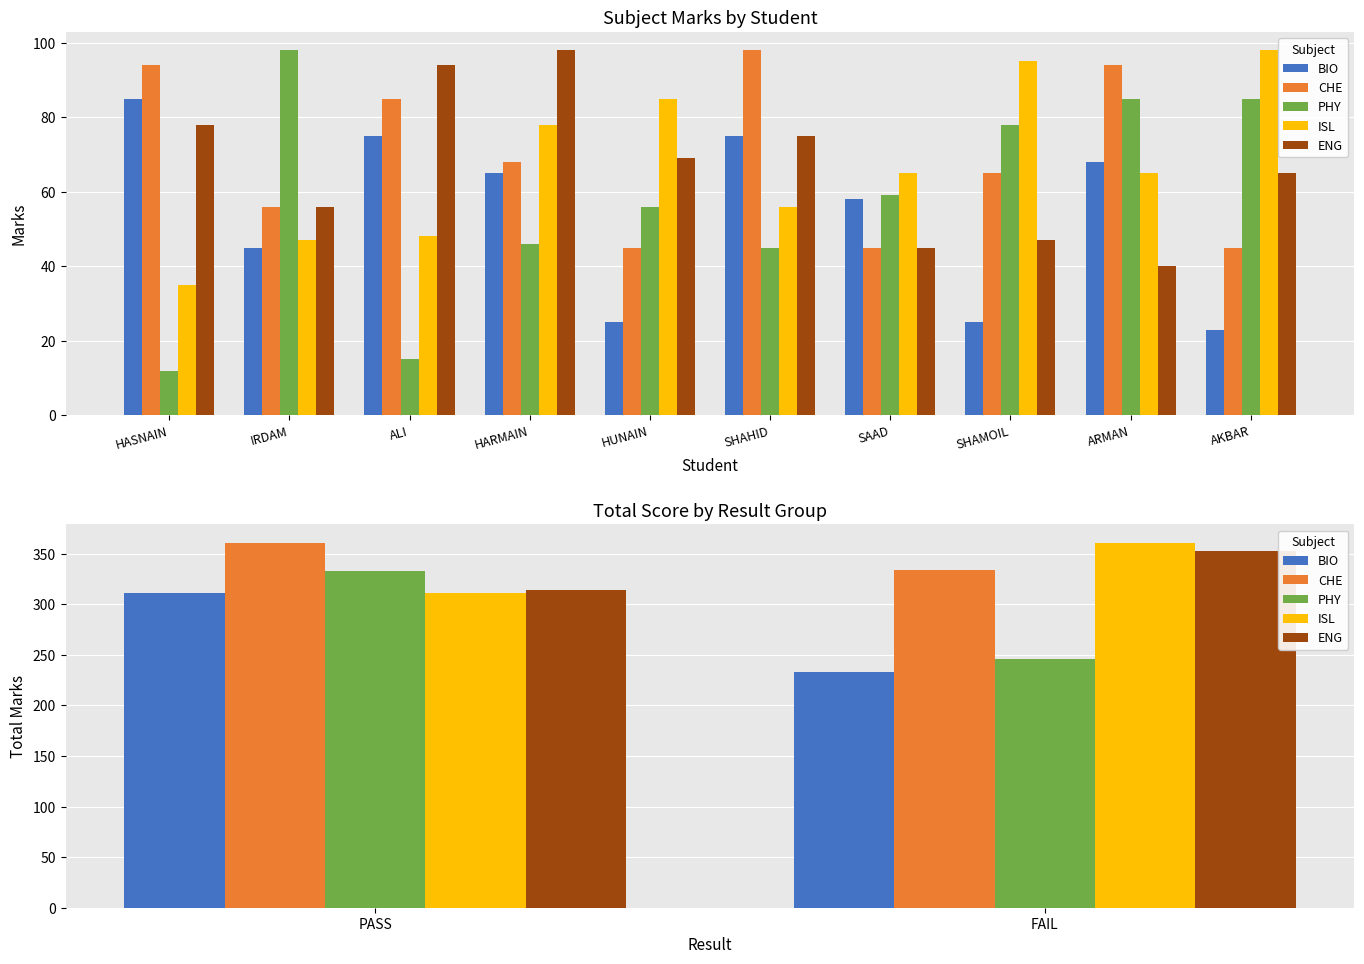

Which series has the largest total across all categories?

CHE